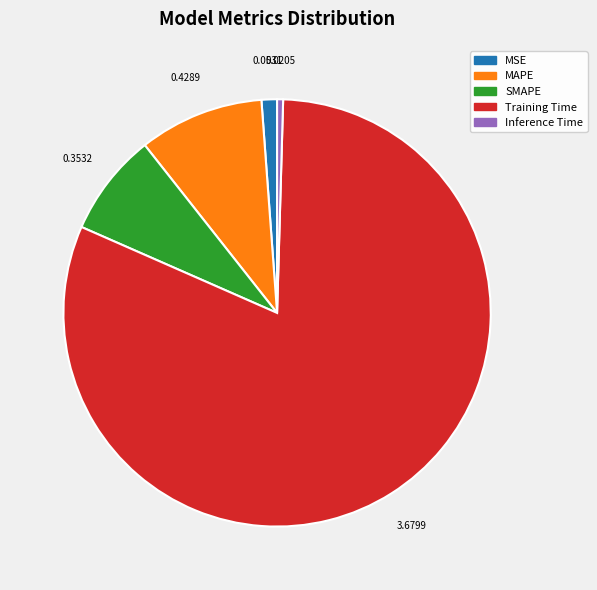

Combined, do SMAPE and MAPE account for over 50%?

No